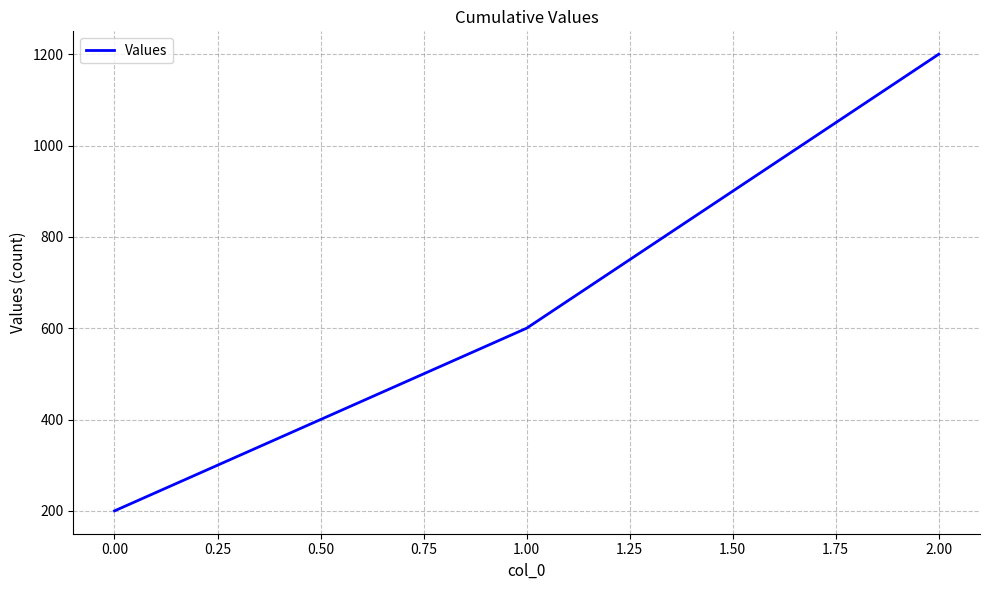

What is the minimum value shown in the chart?

200